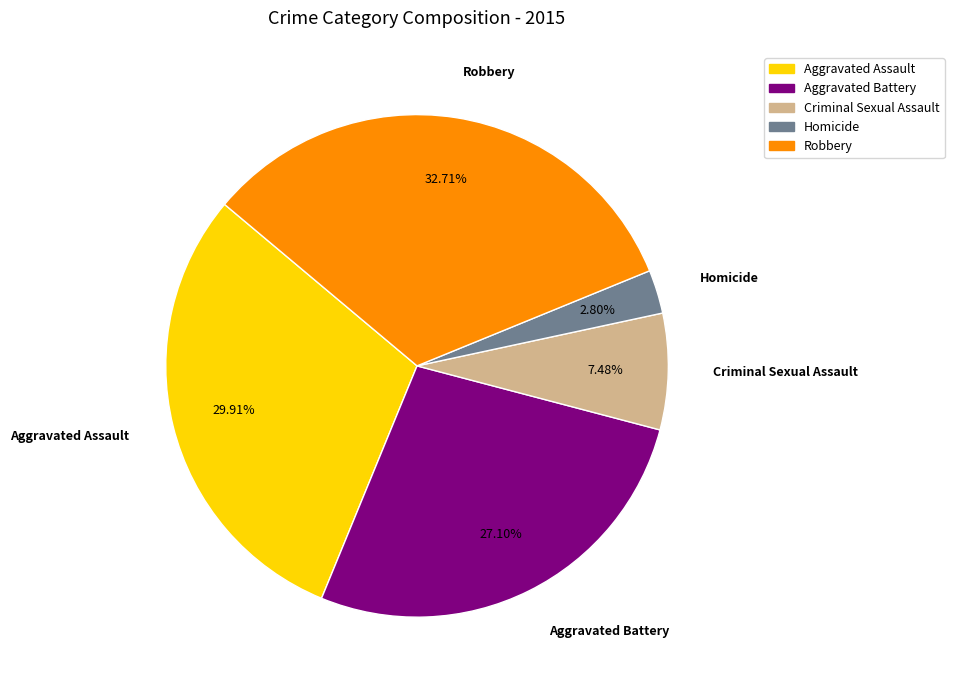

What is the smallest slice in the pie chart?

Homicide